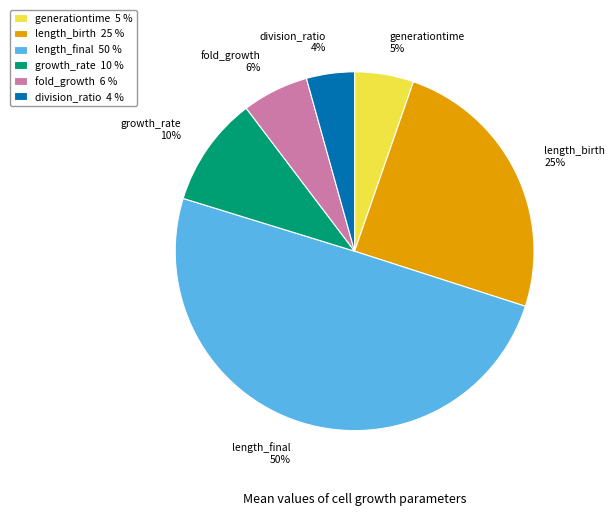

To the nearest percent, what percentage of the pie is growth_rate?

10%